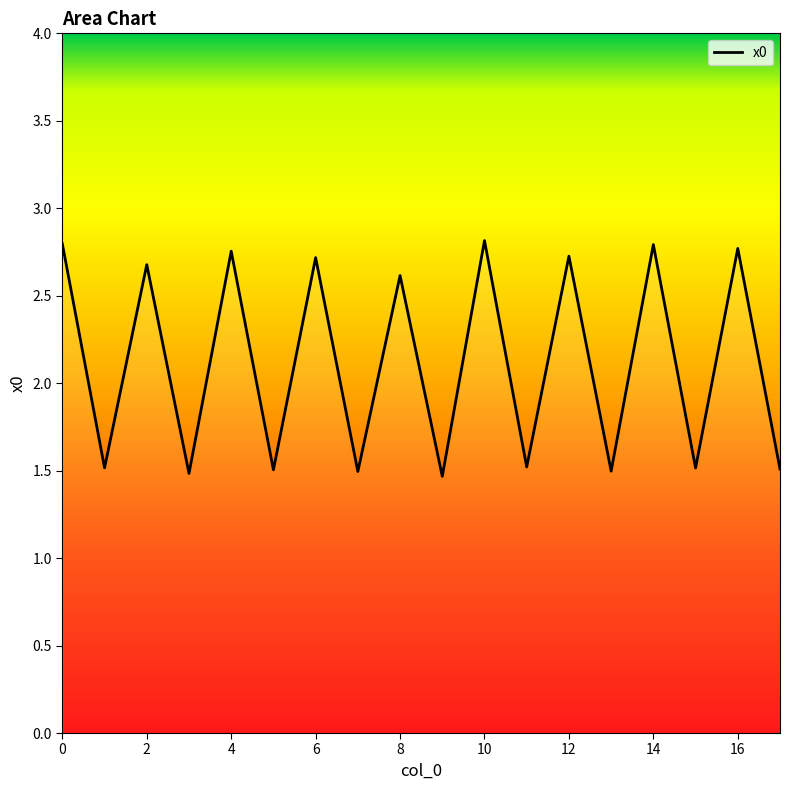

What is the sum of all values?

38.2